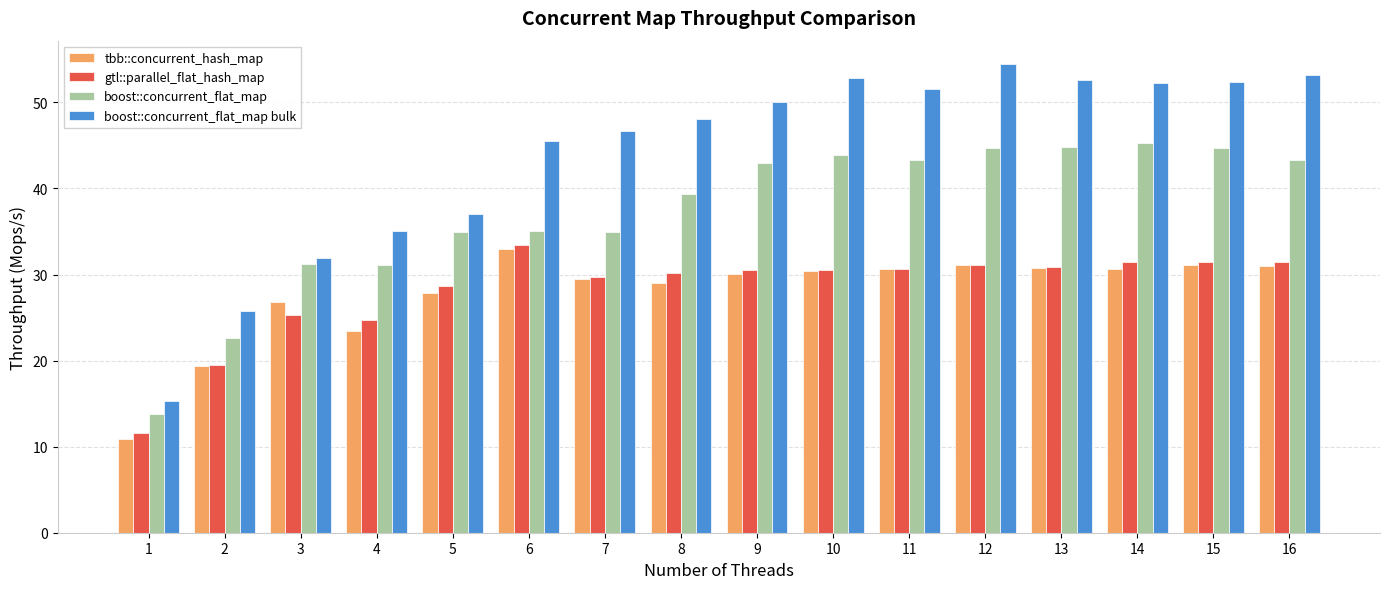

What is the difference between the maximum and second lowest values in the tbb::concurrent_hash_map series?

13.6